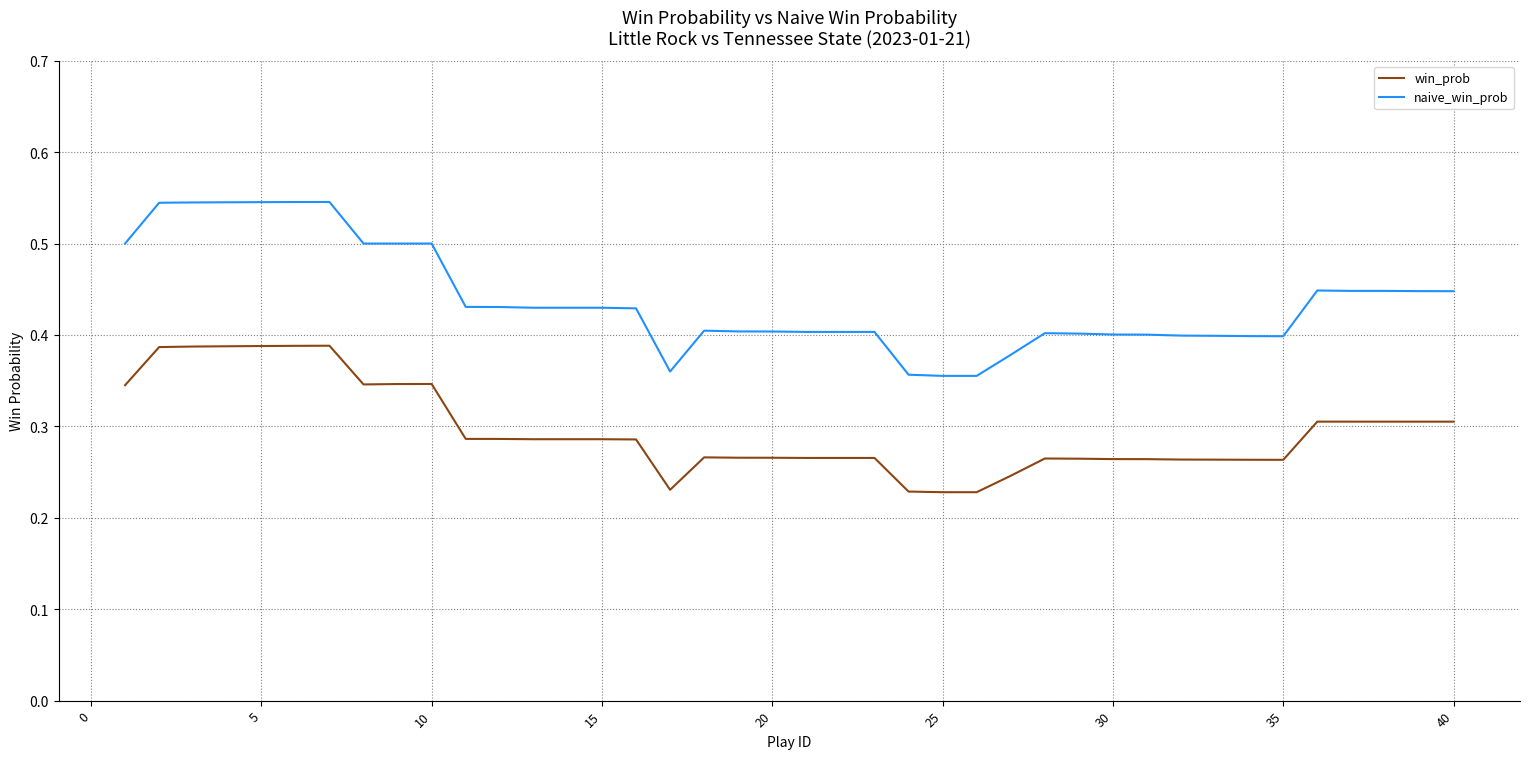

Which series has the largest total across all categories?

naive_win_prob